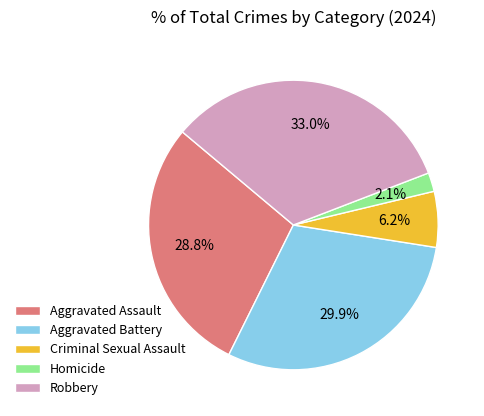

To the nearest percent, what is the difference between the largest and smallest slice percentages?

31%